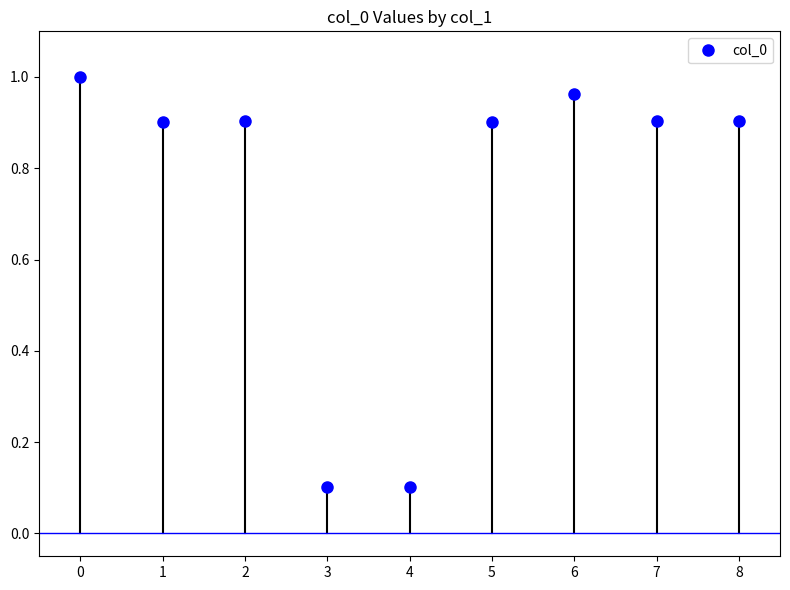

Which has a higher value, 7 or 6?

6